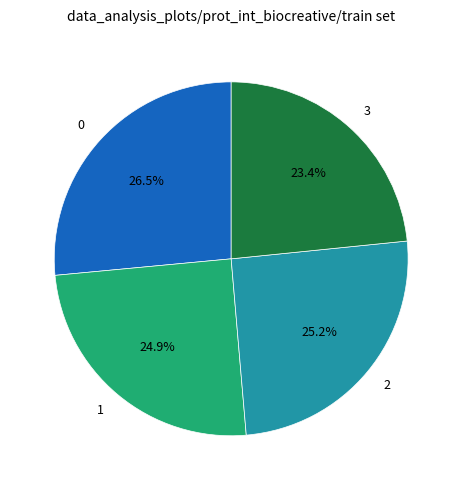

Count the number of slices in the pie.

4